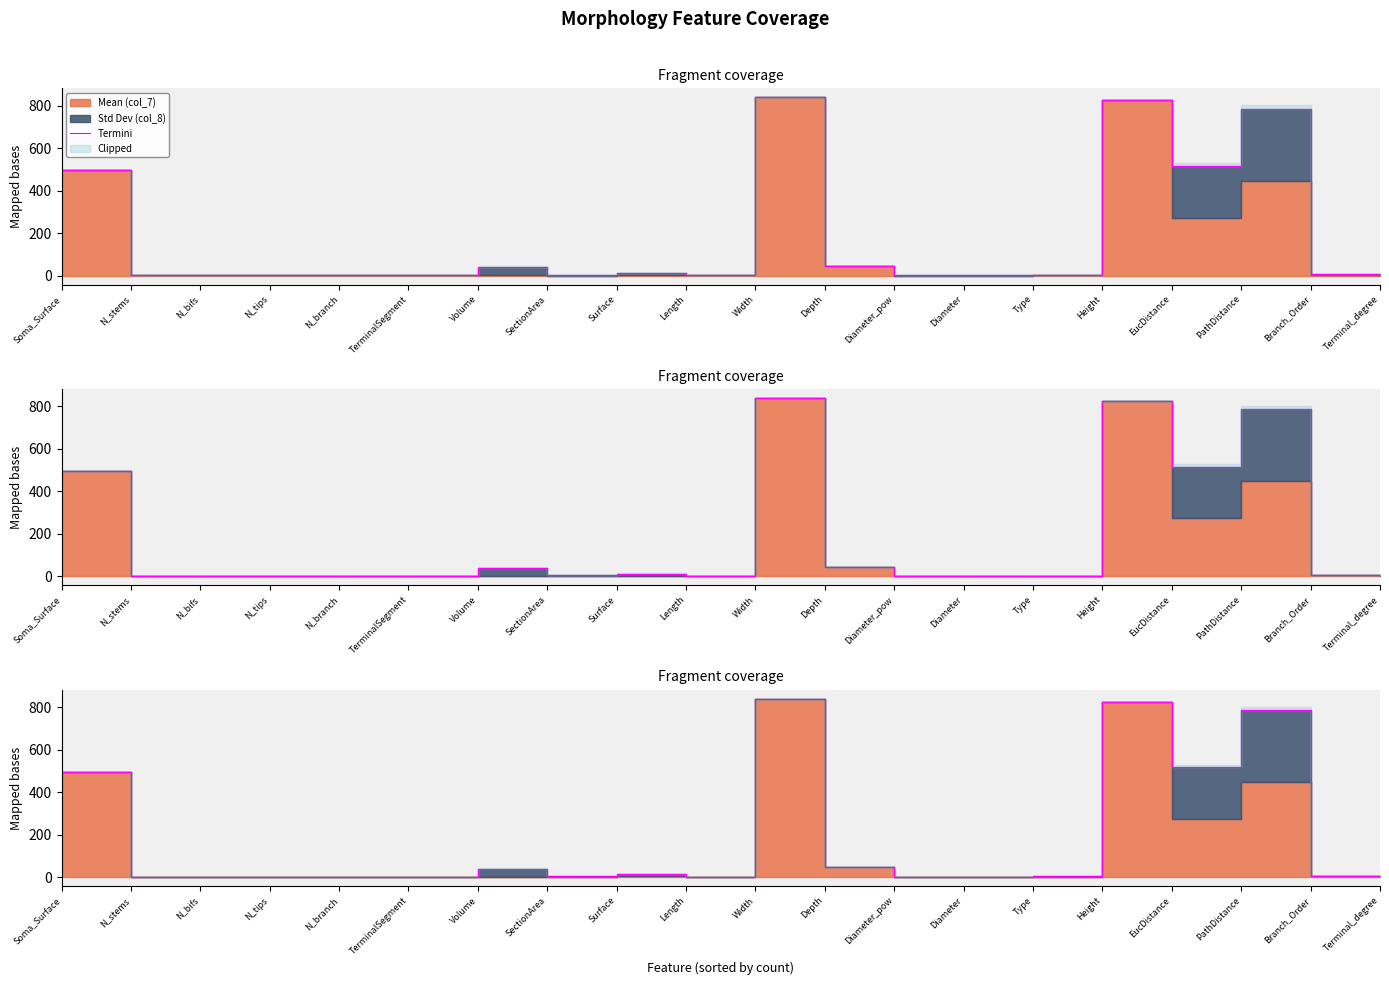

Does the chart have visible grid lines?

No